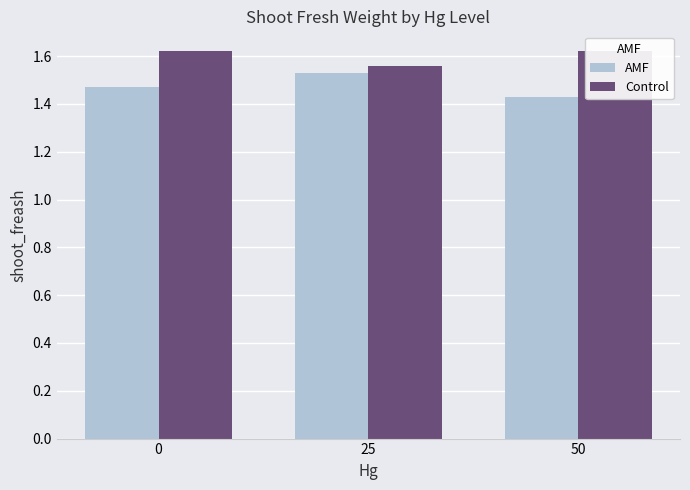

True or false: AMF has a value of 2.6 at 25.

False